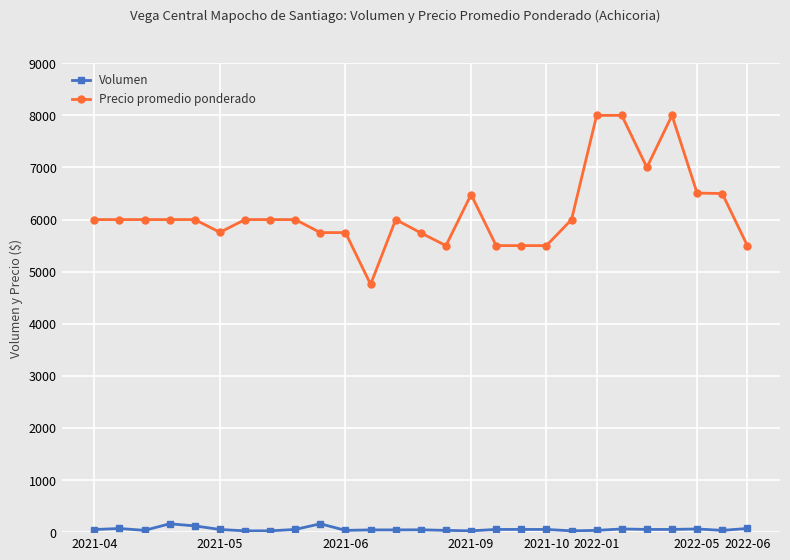

What is the maximum value shown in the chart?

8000